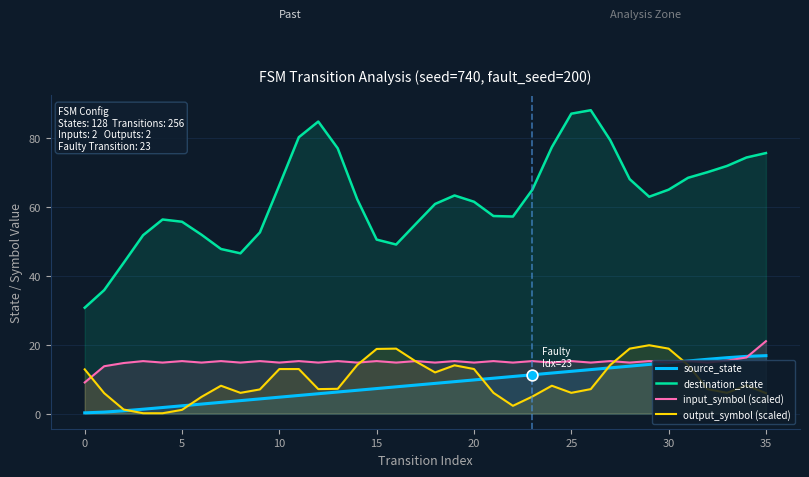

Which series contains the lowest Y value?

output_symbol (scaled)